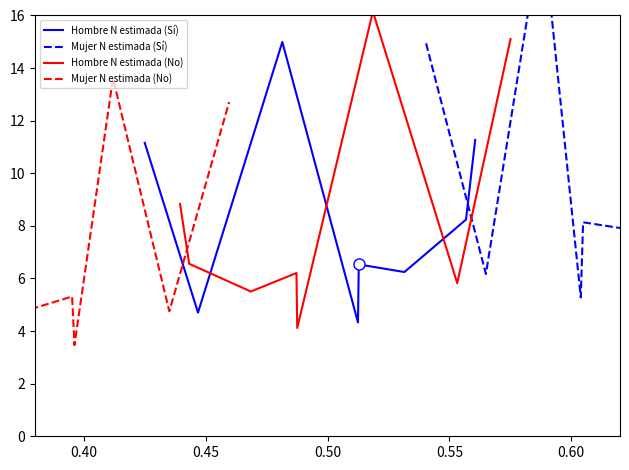

Reading right to left, transcribe all the data shown in this chart.

Hombre N estimada (Sí): 11.3	8.2	6.2	6.5	4.3	15.0	4.7	11.2
Mujer N estimada (Sí): 14.6	10.8	7.5	8.1	5.3	19.4	6.2	14.9
Hombre N estimada (No): 15.1	5.8	16.2	4.1	6.2	5.5	6.6	8.8
Mujer N estimada (No): 12.7	4.8	13.6	3.5	5.3	4.0	4.7	6.3